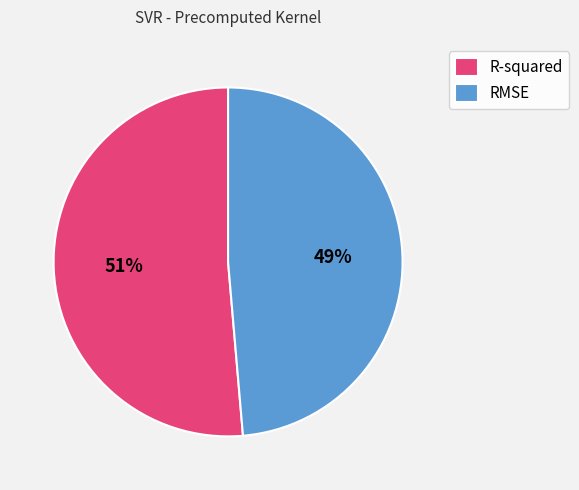

To the nearest percent, what is the combined percentage of R-squared and RMSE?

100%